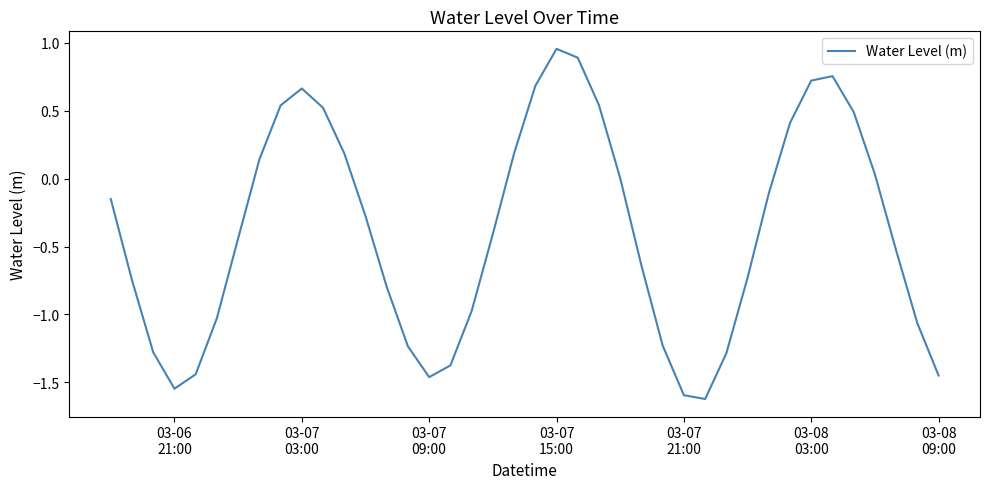

What is the difference between the maximum and minimum values?

2.6